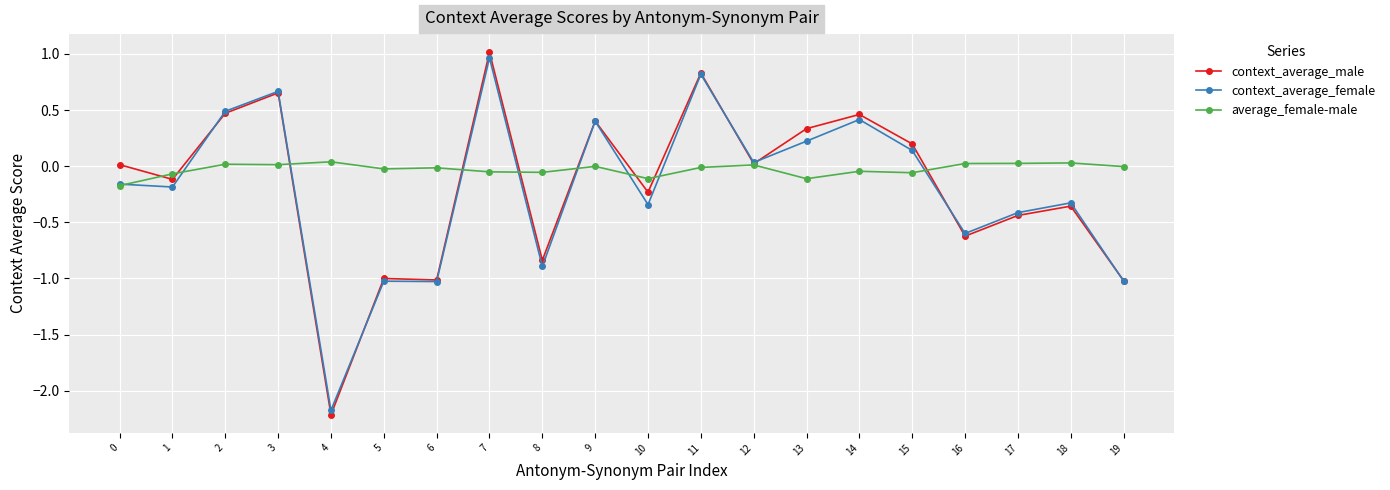

Which category has the lowest value across all series?

4